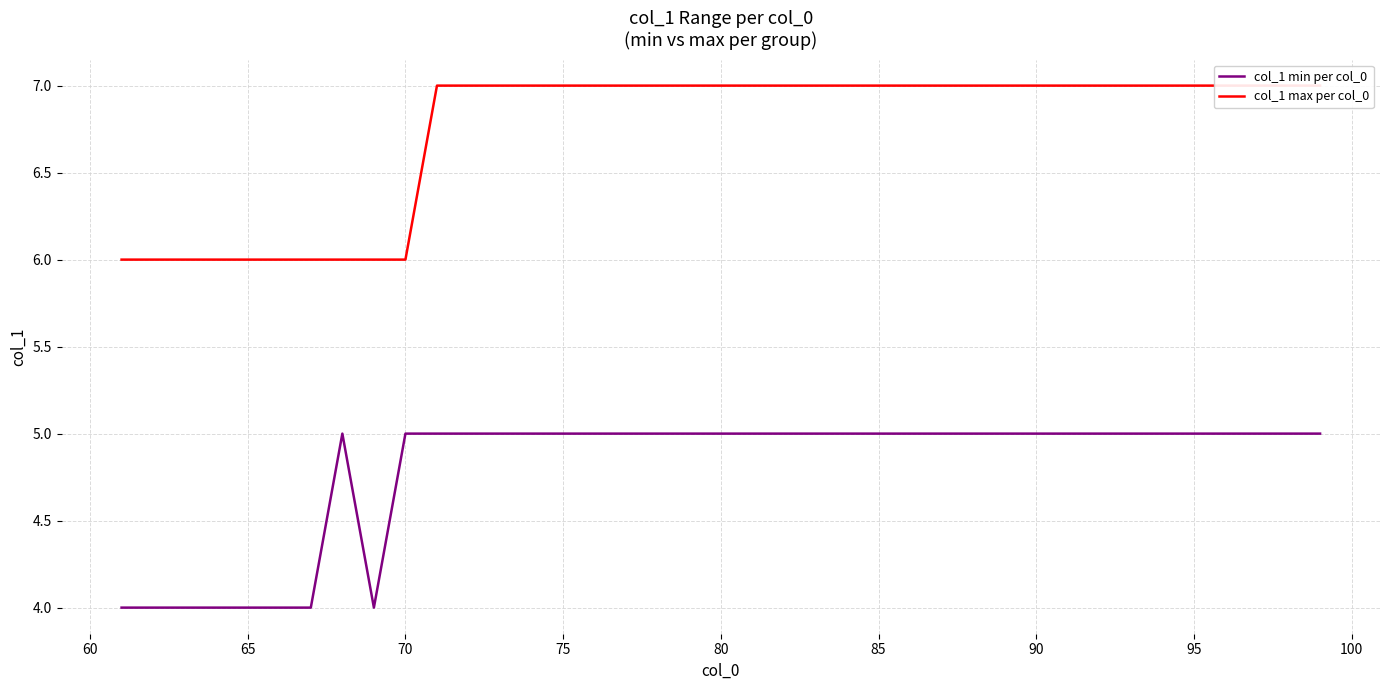

What is the highest value of the col_1 min per col_0 series?

5